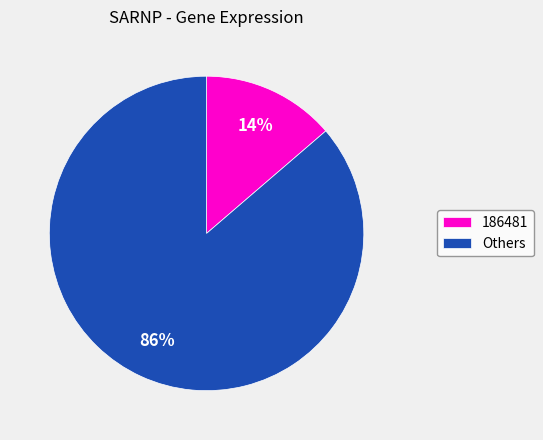

Which category accounts for the majority?

Others